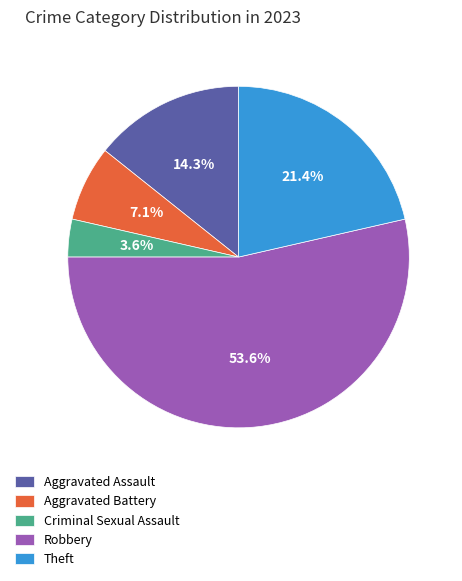

To the nearest percent, what portion does Criminal Sexual Assault represent?

4%